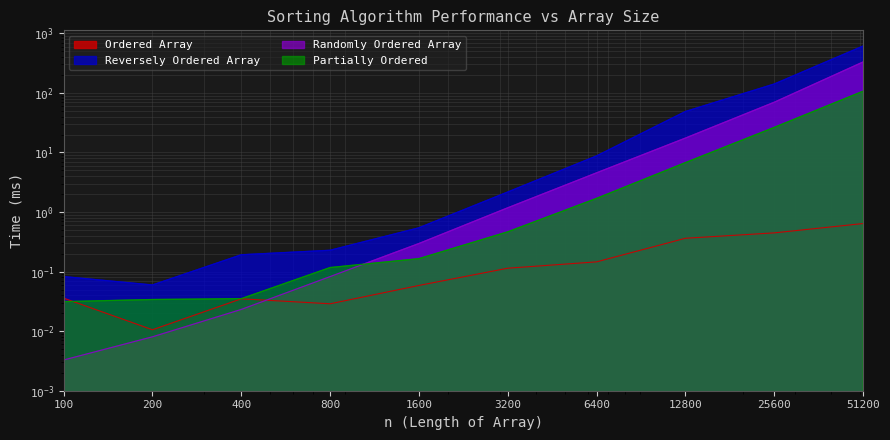

Does the chart display data point markers on the line(s)?

No